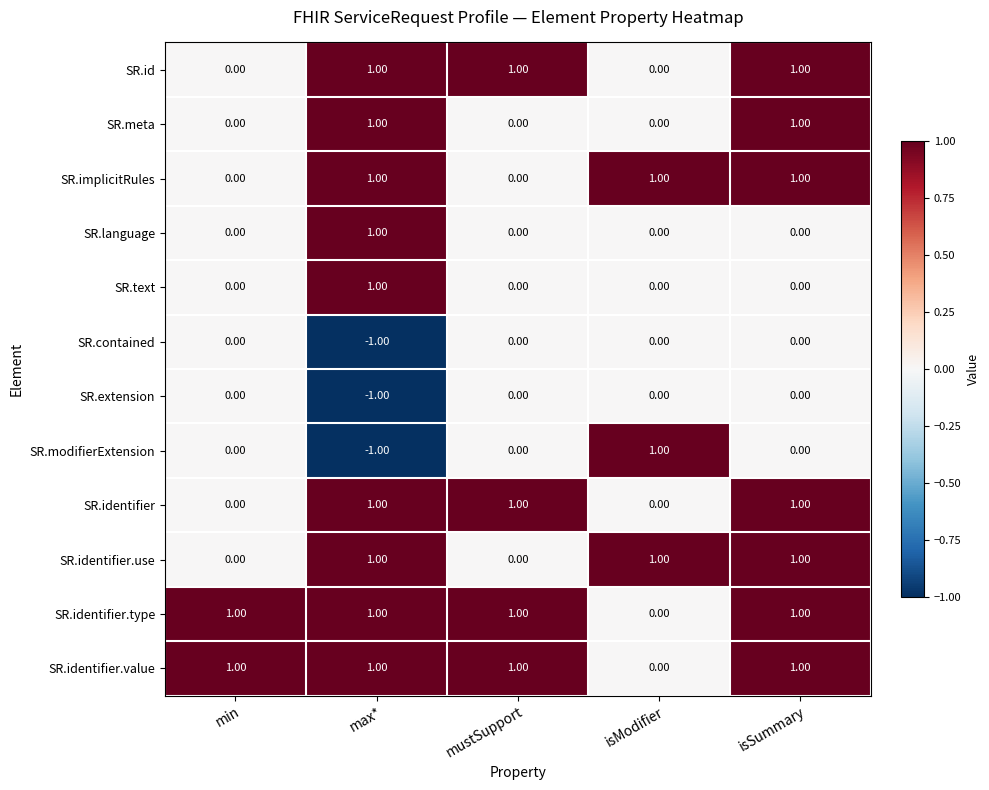

Which label corresponds to the smallest value in the chart?

max*